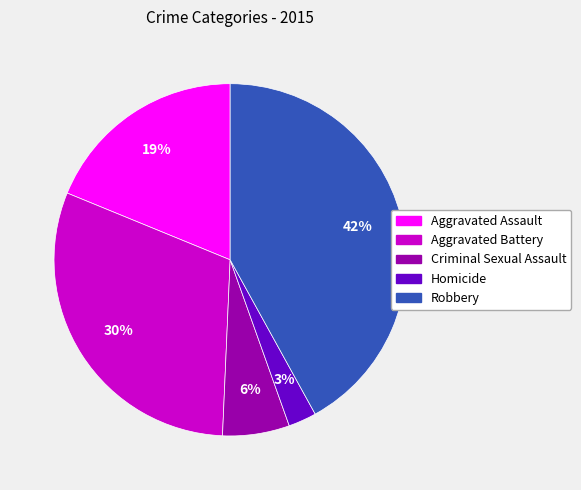

What is the ratio of the value at Criminal Sexual Assault to the value at Aggravated Battery?

0.2